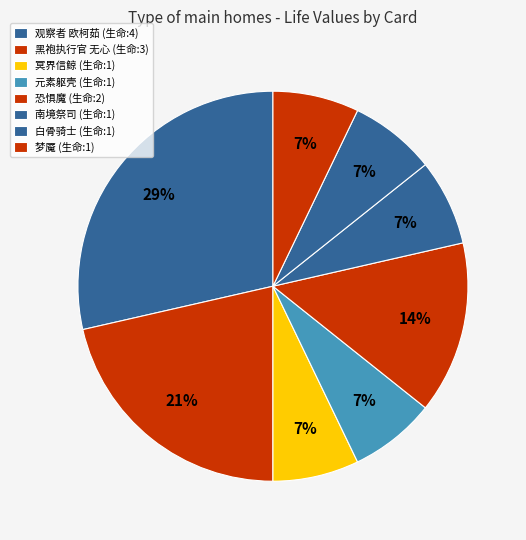

How many slices are in this pie chart?

8